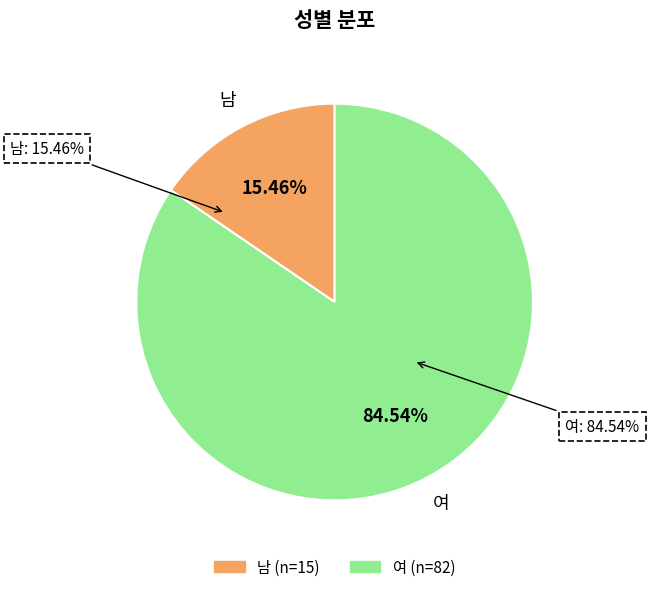

How many slices are in this pie chart?

2